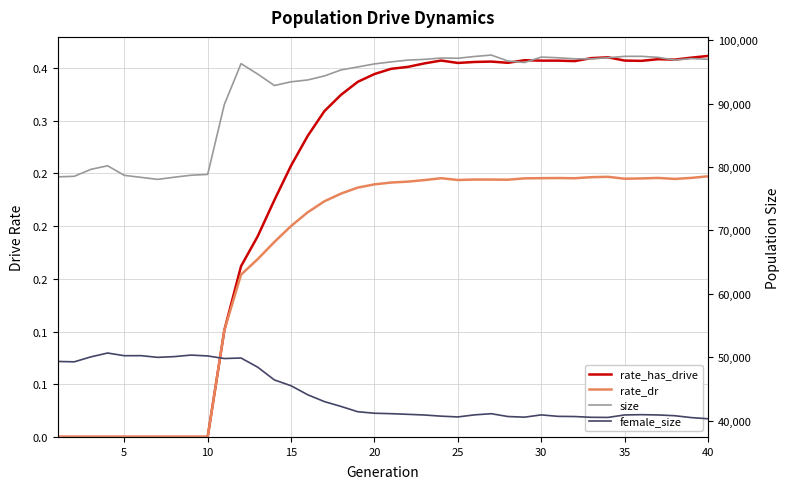

At 20, list the series in order from smallest to largest.

rate_dr, rate_has_drive, female_size, size